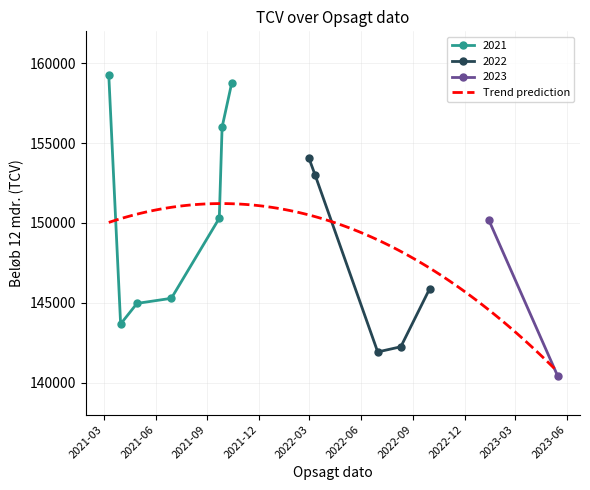

What is the difference between the maximum and minimum values?

18828.1